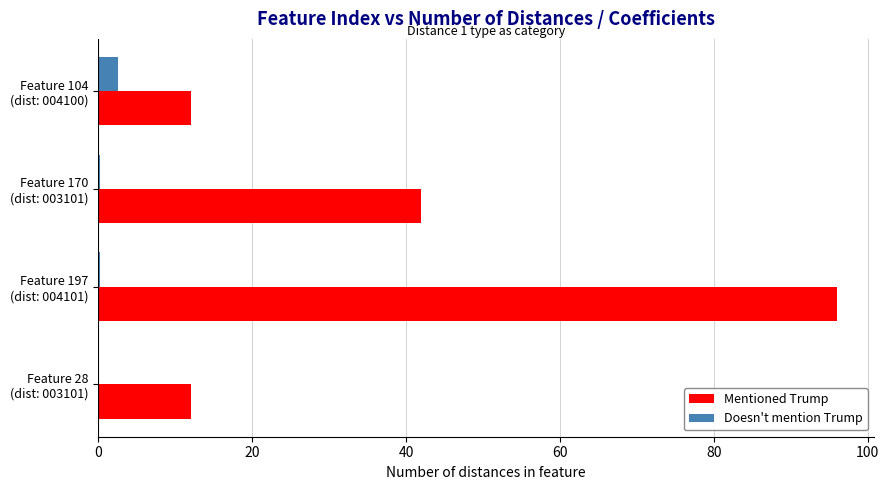

What is the sum of all Mentioned Trump values?

162.0